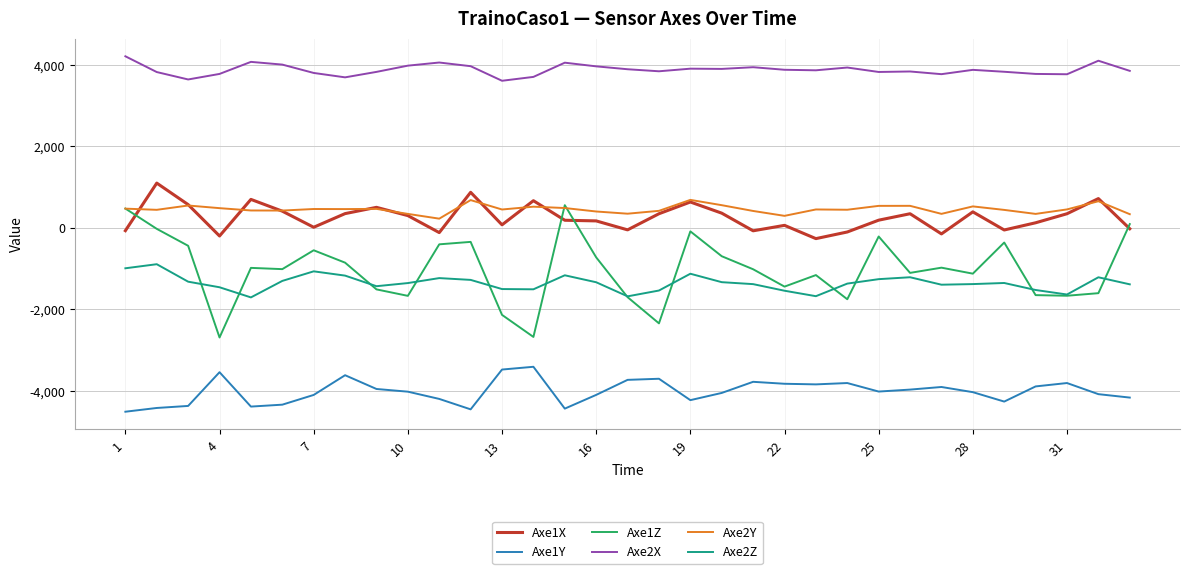

Which series has the largest range (max minus min)?

Axe1Z